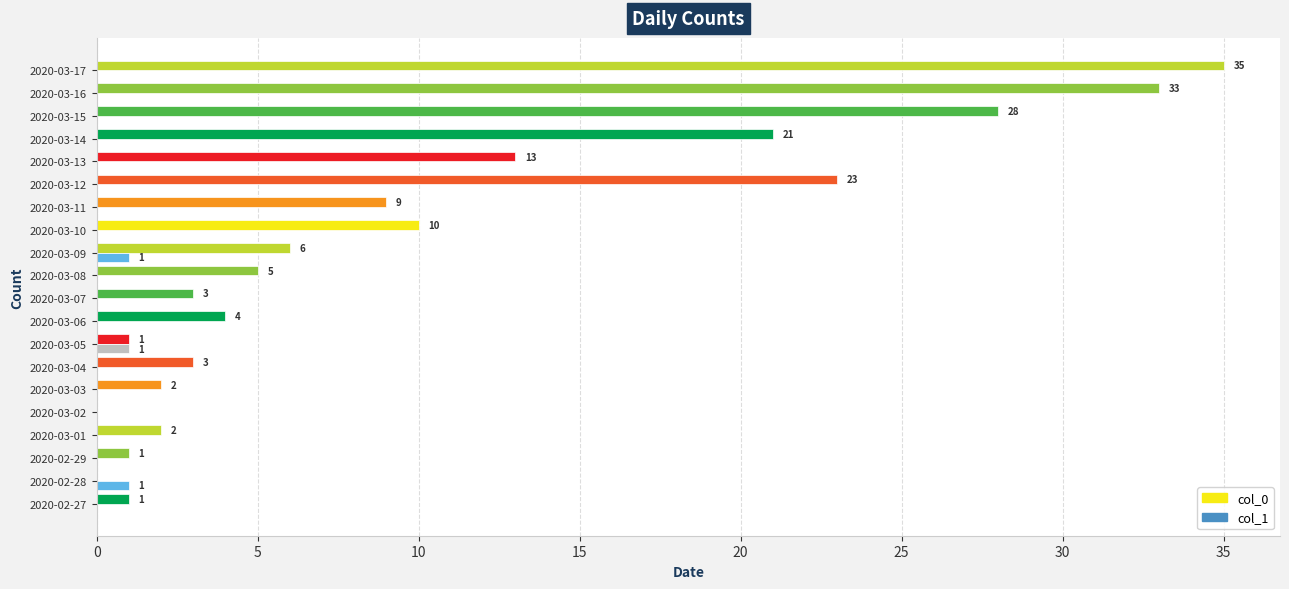

Is it true that col_0 equals 2 at 2020-03-03?

True